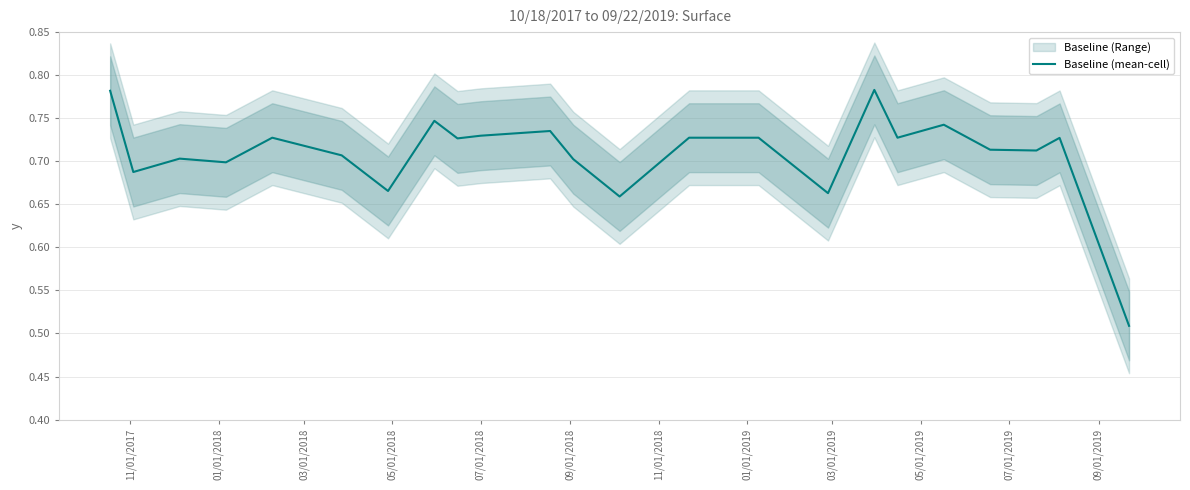

What is the minimum value shown in the chart?

0.5